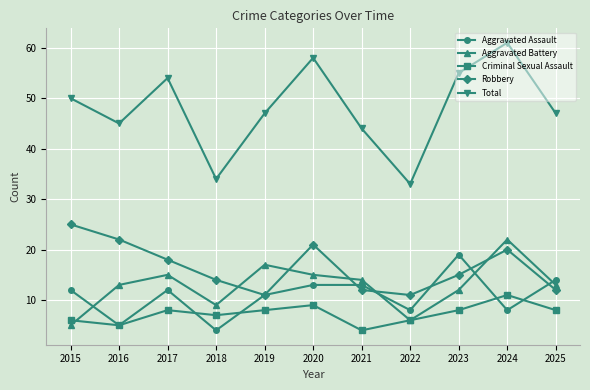

What is the sum of all Aggravated Battery values?

141